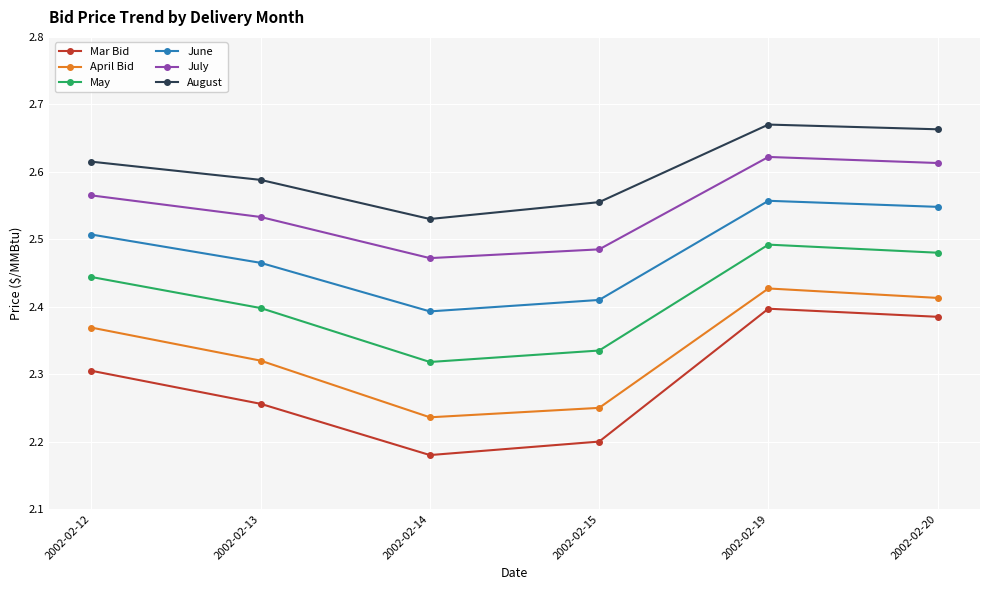

What is the difference between the maximum and minimum values in the June series?

0.2